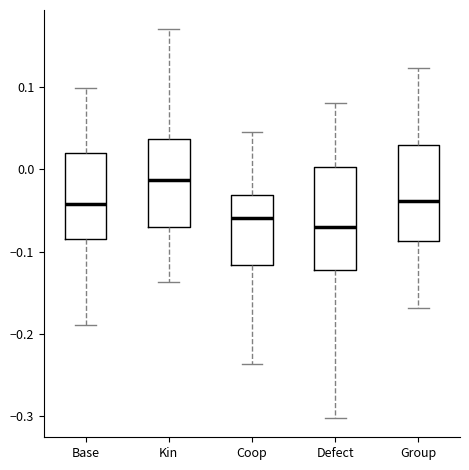

Where does the median line of the box for Group sit on the y-axis? The values are not printed on the chart, so give them approximately, as read against the axis.

-0.04